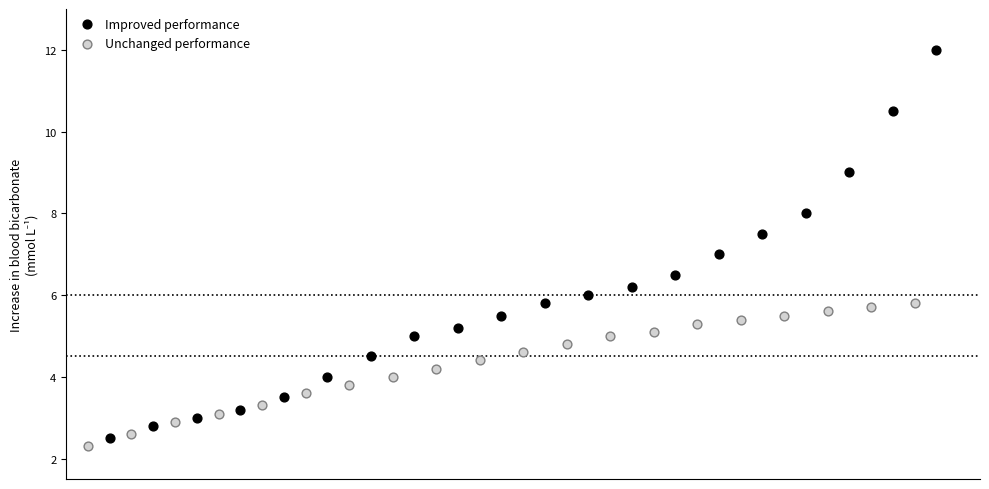

Which series has the widest spread of Y values?

Improved performance